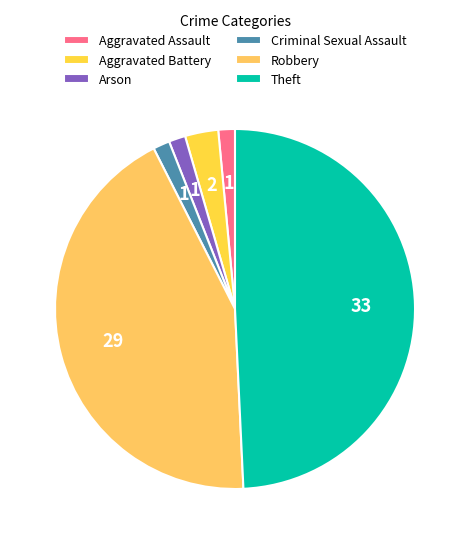

How many segments does this pie chart have?

6